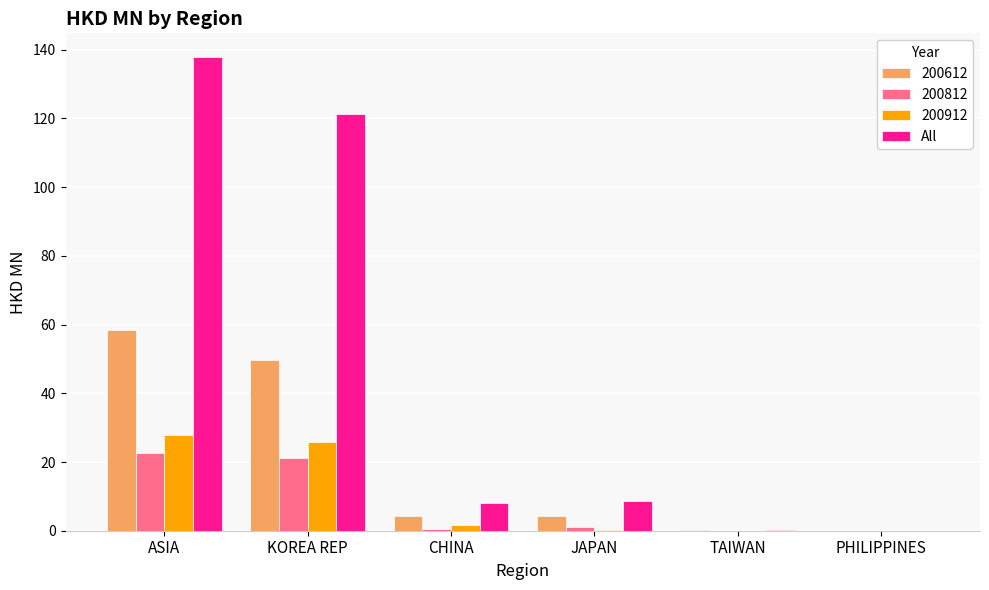

Which label corresponds to the largest value in the chart?

ASIA